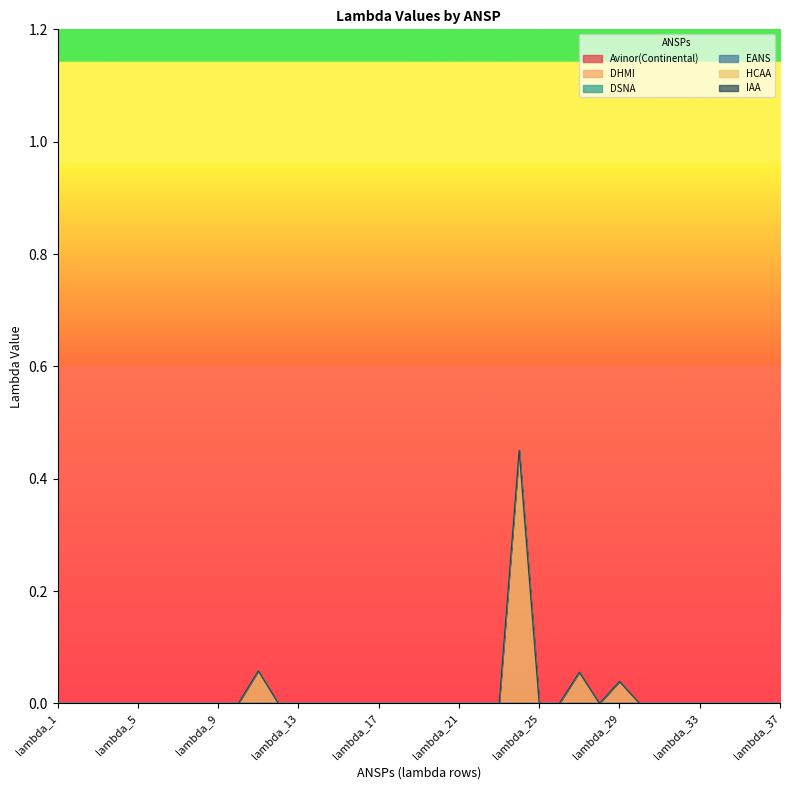

Which series has the largest range (max minus min)?

HCAA